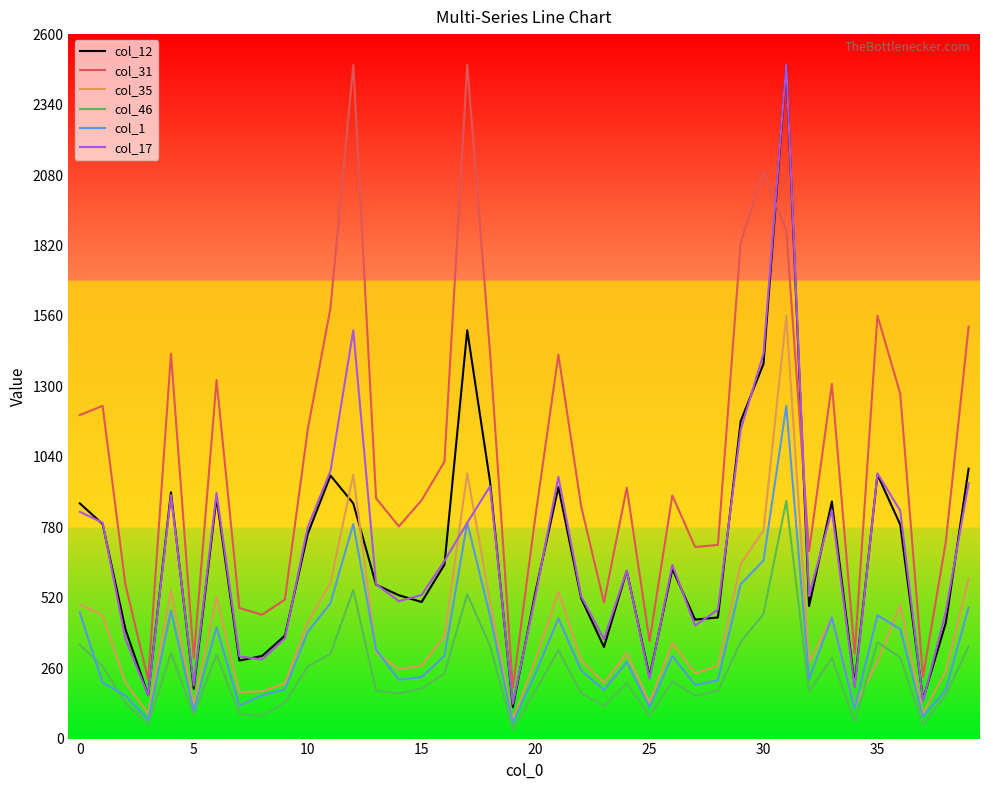

After their last crossing, which series has the higher values: col_12 or col_35?

col_12